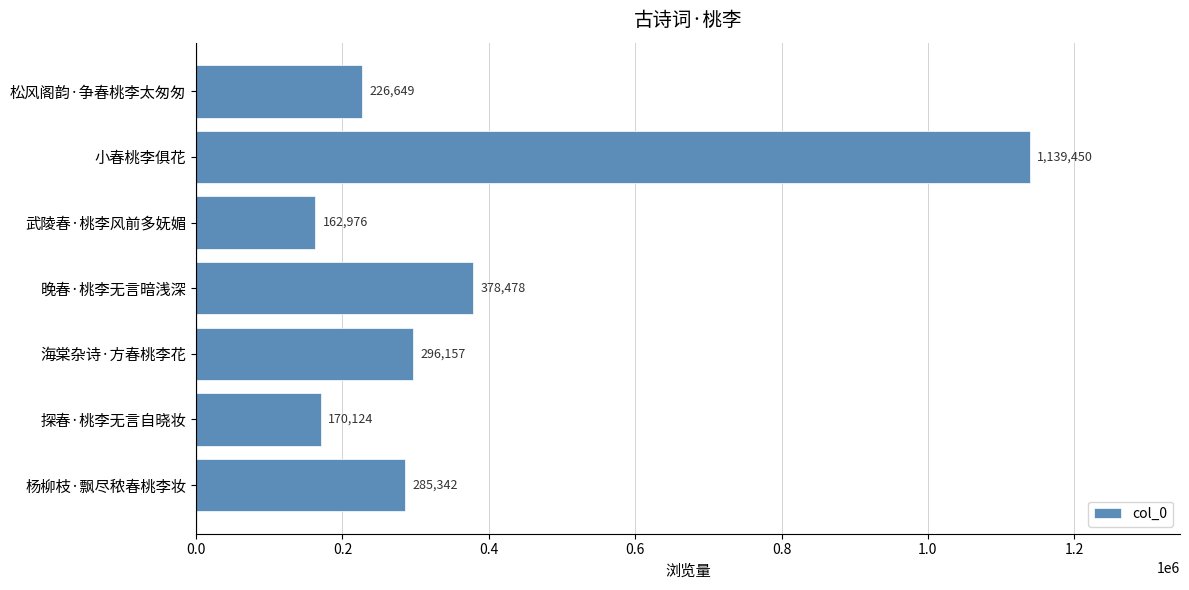

What is the average value?

379882